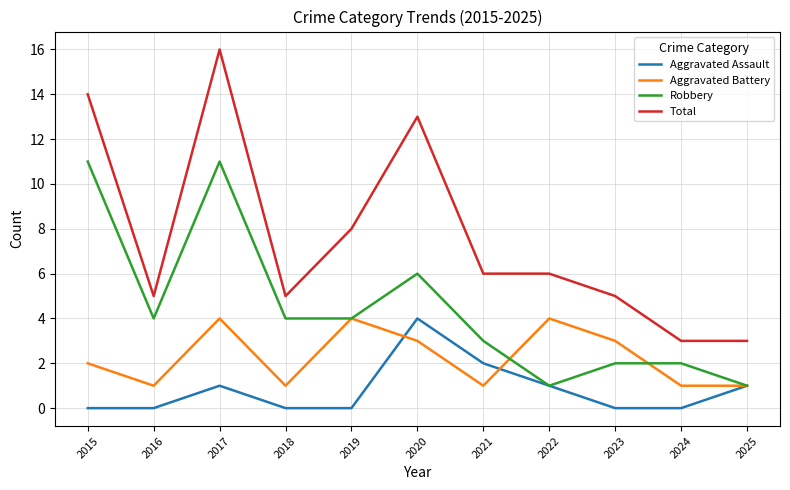

What is the highest value of the Aggravated Assault series?

4